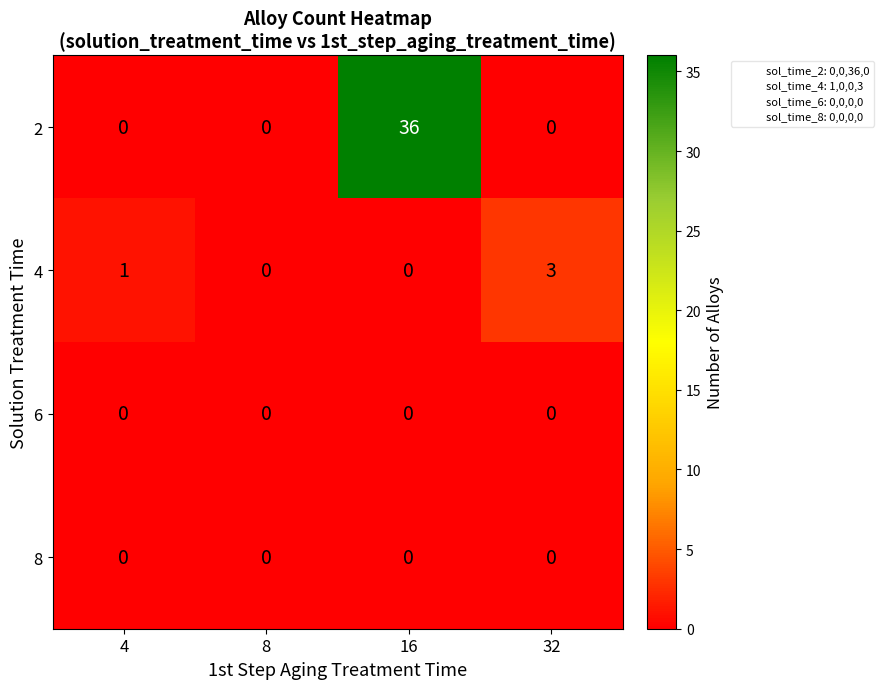

Reading left to right, extract all data points from this chart.

2: 4=0	8=0	16=36	32=0
4: 4=1	8=0	16=0	32=3
6: 4=0	8=0	16=0	32=0
8: 4=0	8=0	16=0	32=0